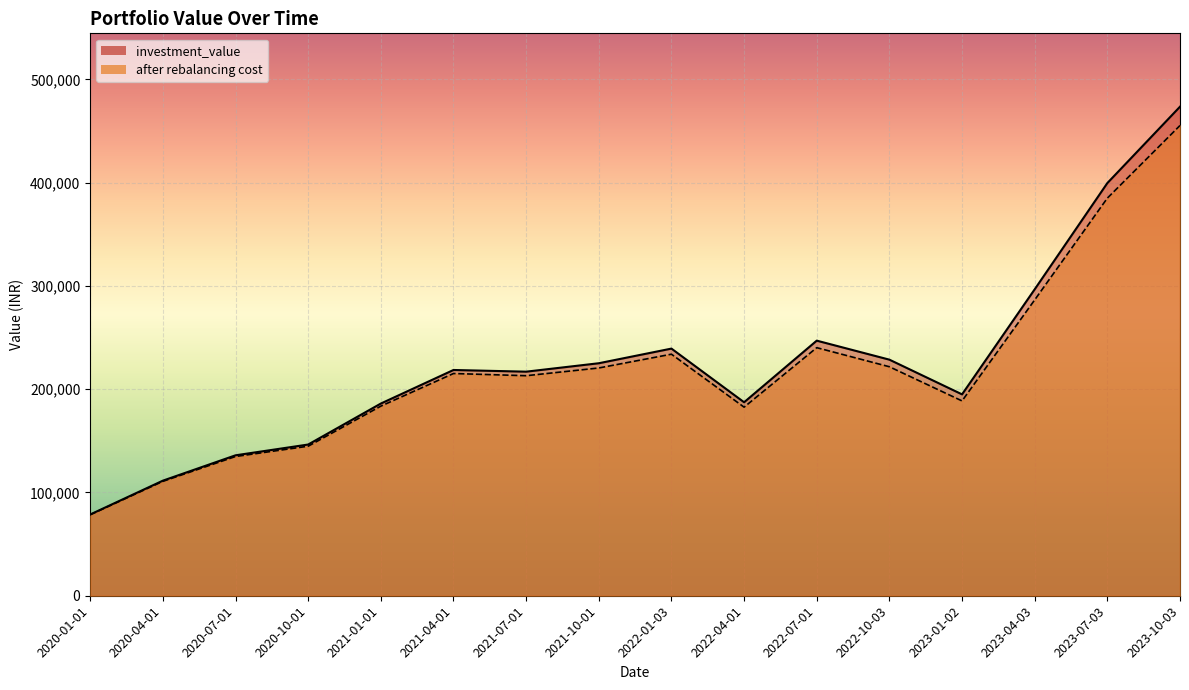

What are all the series names shown in the legend?

investment_value, after rebalancing cost